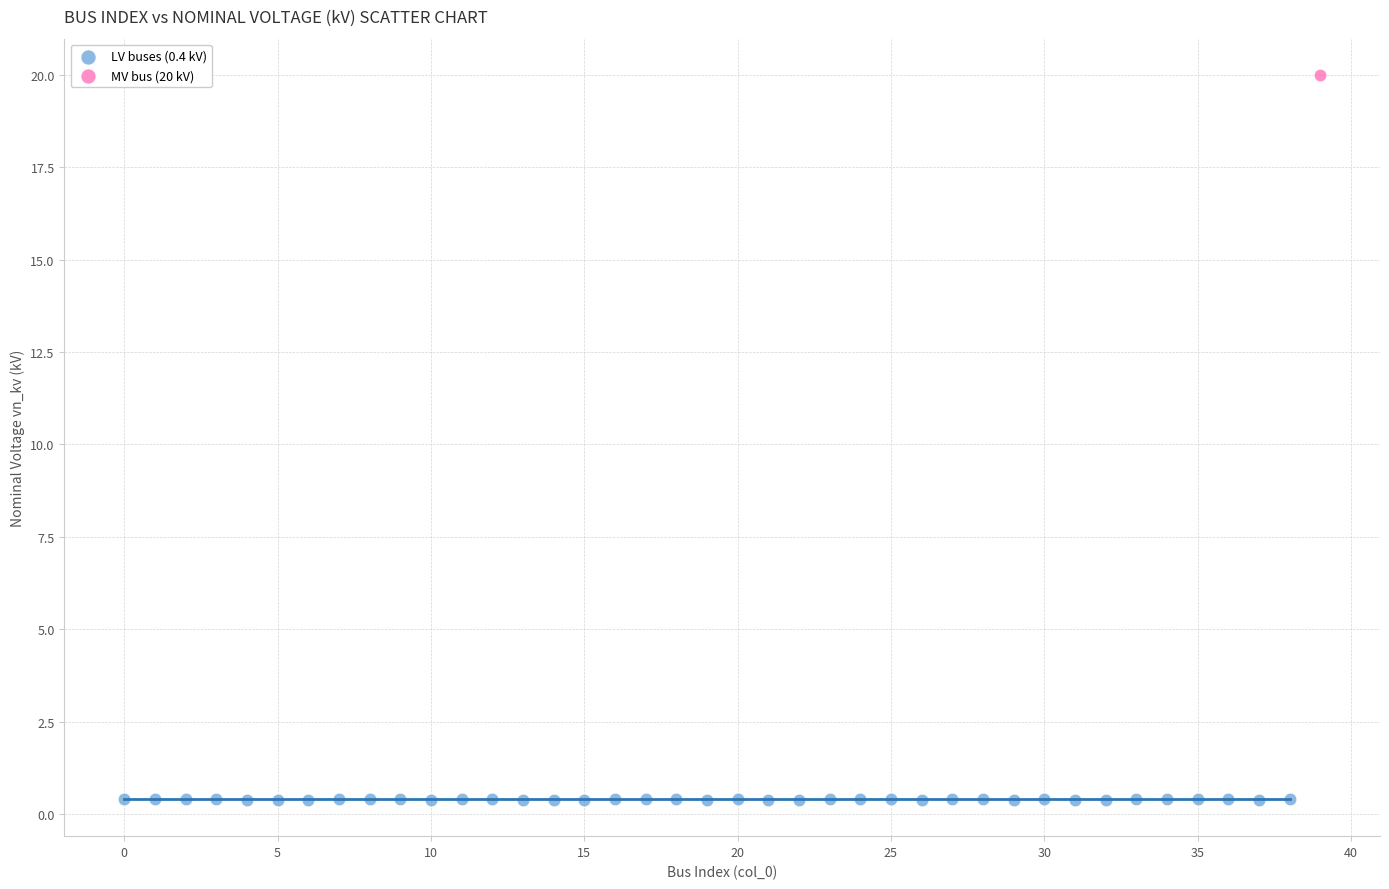

What are all the series names shown in the legend?

LV buses (0.4 kV), MV bus (20 kV)